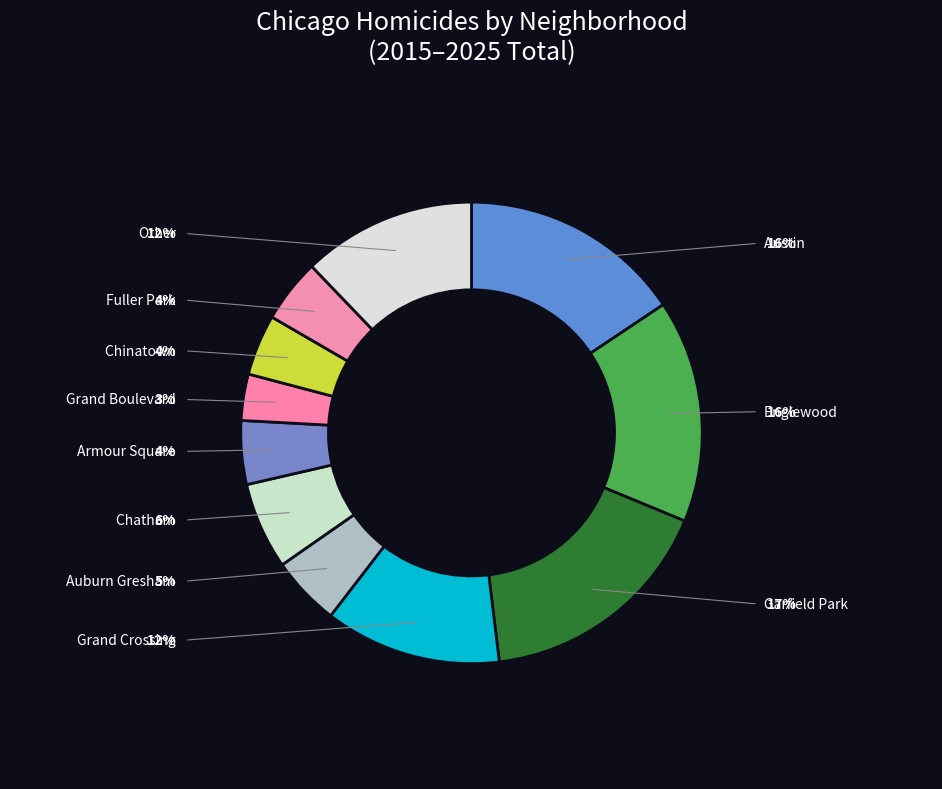

To the nearest percent, what portion does Austin represent?

16%